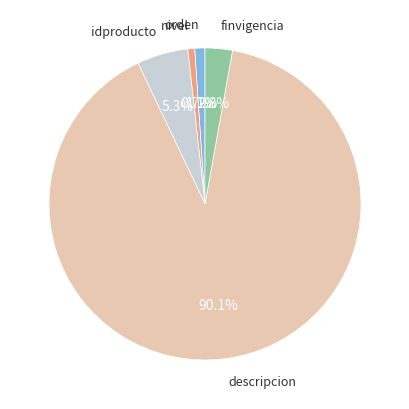

How many slices are in this pie chart?

5